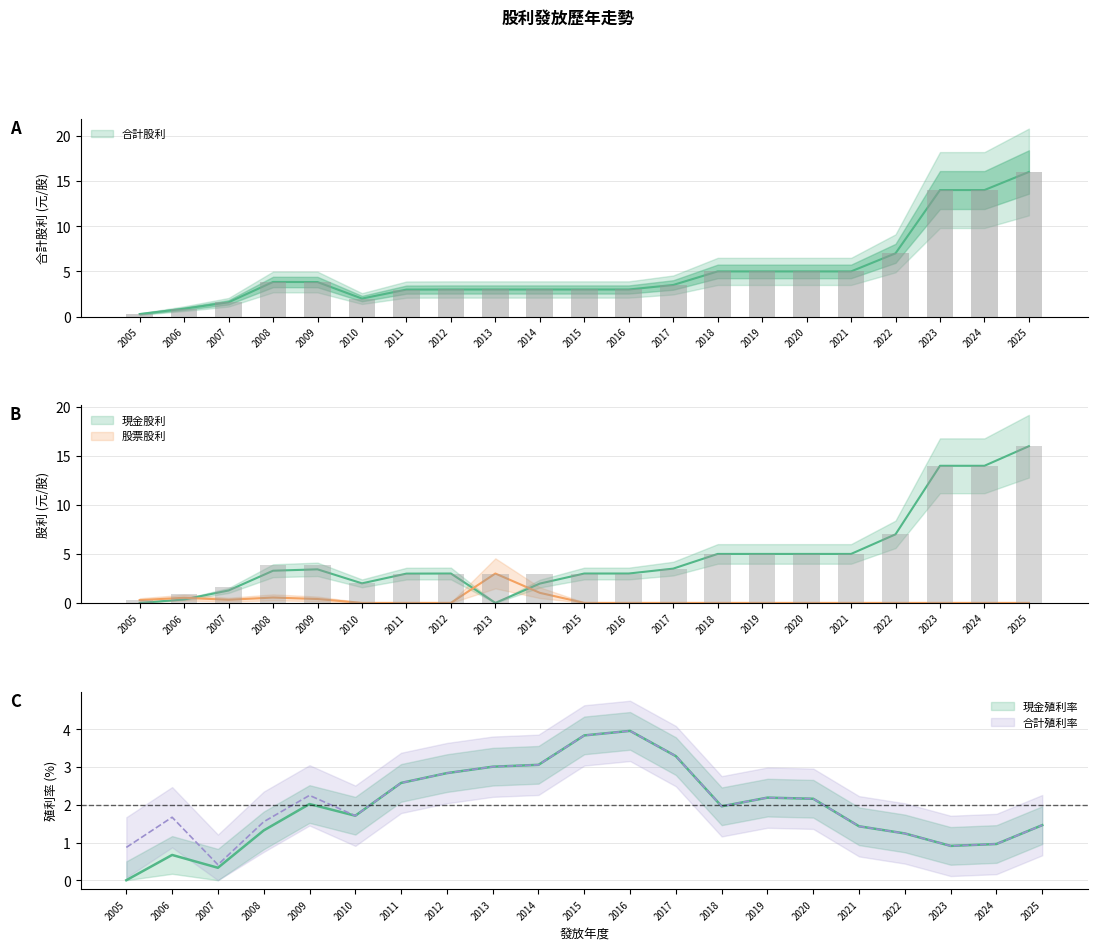

How many values in the 合計殖利率 series are below 1?

4